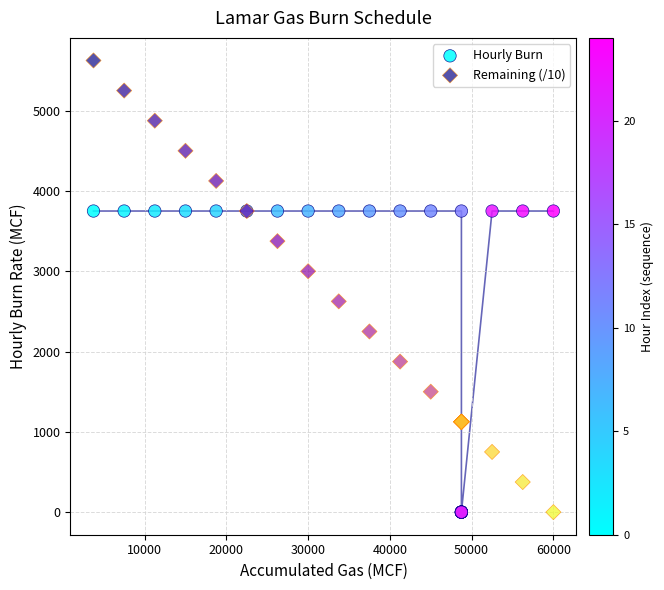

What are all the series names shown in the legend?

Hourly Burn, Remaining (/10)